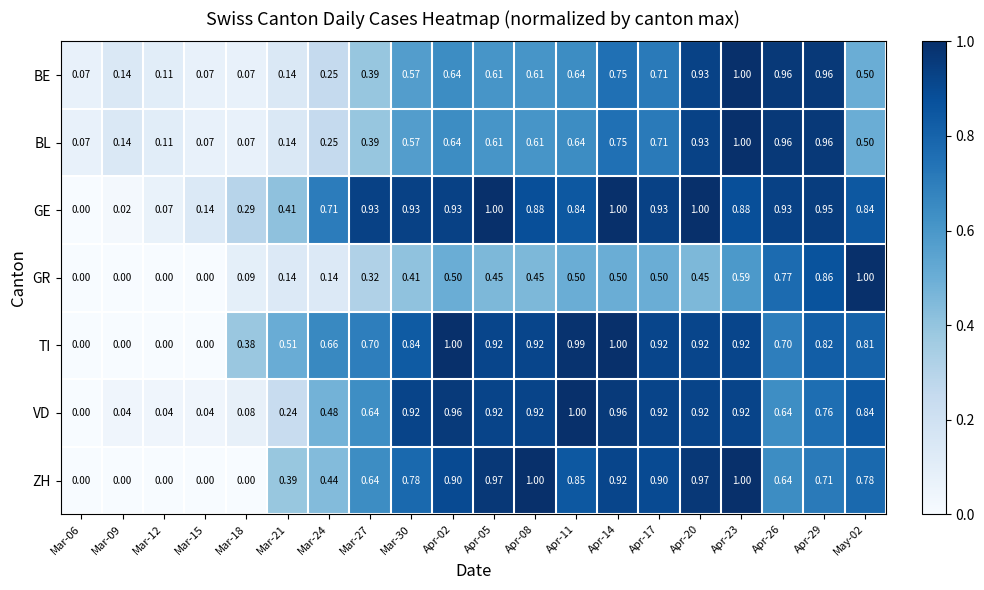

How many categories are shown in the chart?

20